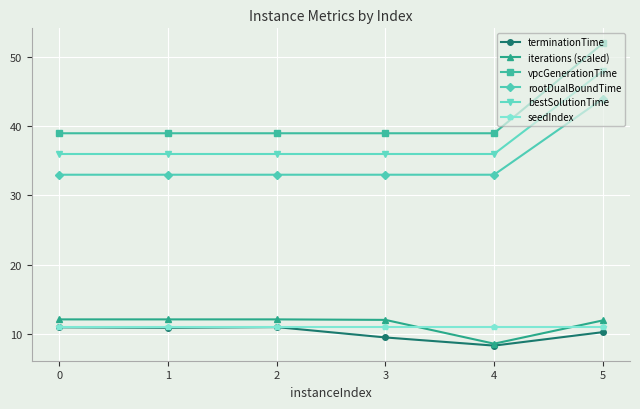

Between 3 and 4, which series saw the biggest shift?

iterations (scaled)